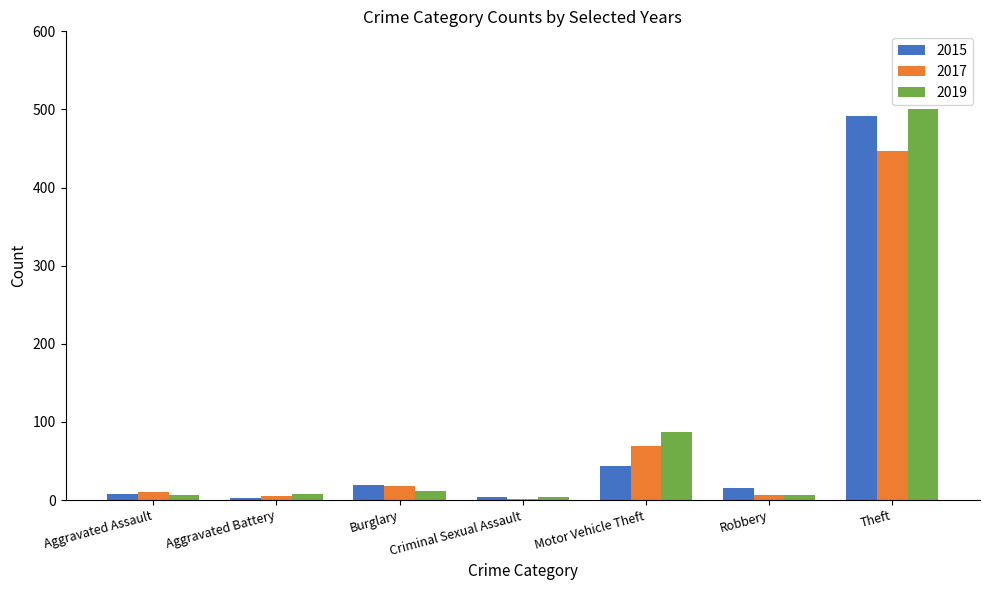

The value of 2015 at Robbery is 15. True or false?

True